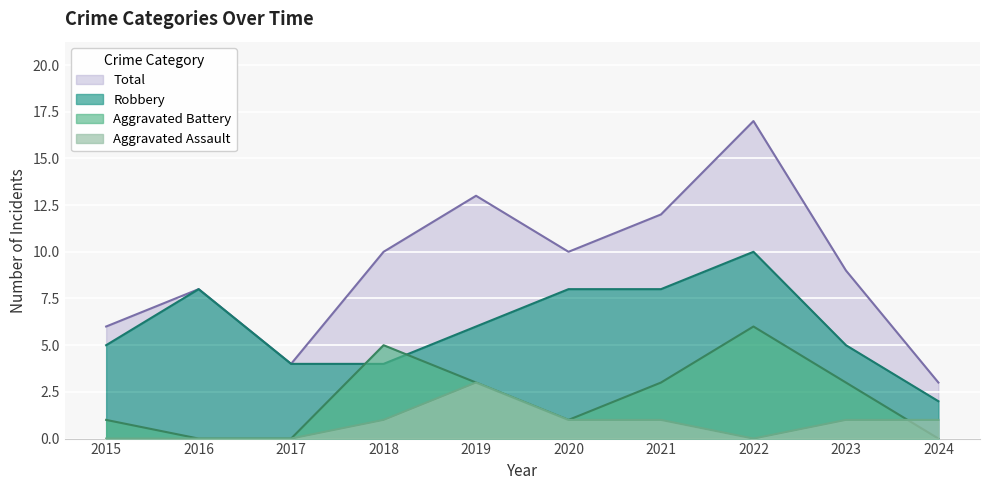

Where is Aggravated Assault nearest to the value 1?

2018